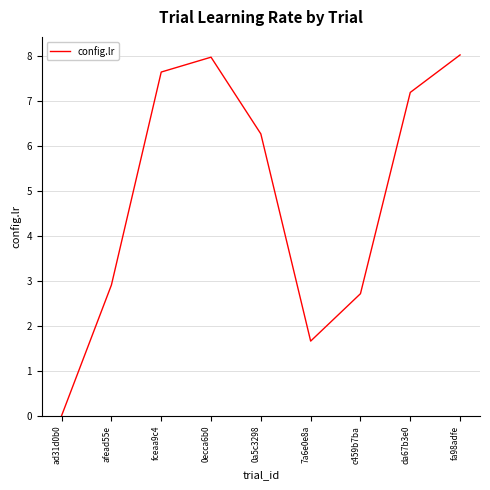

What position from the left is afead55e?

2